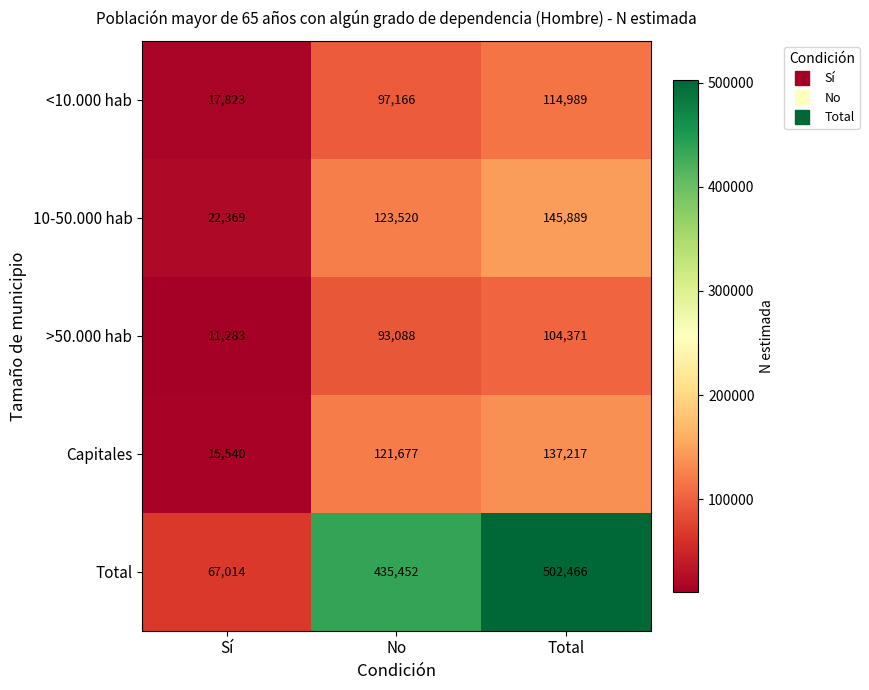

What is the average value of the Total series?

334977